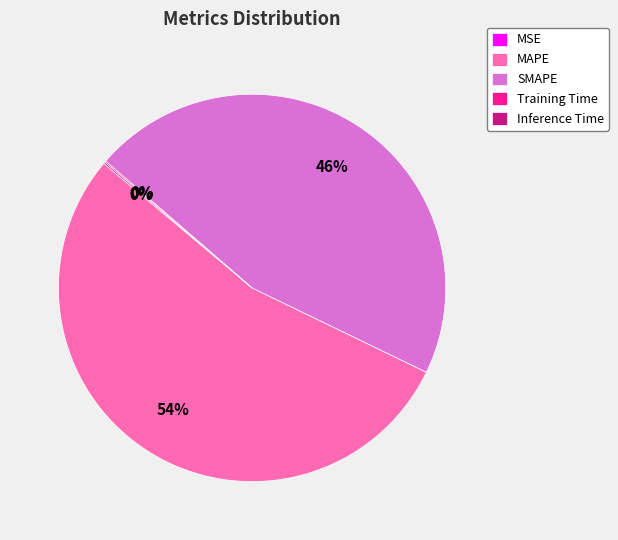

To the nearest percent, what is the difference between the largest and smallest slice percentages?

54%